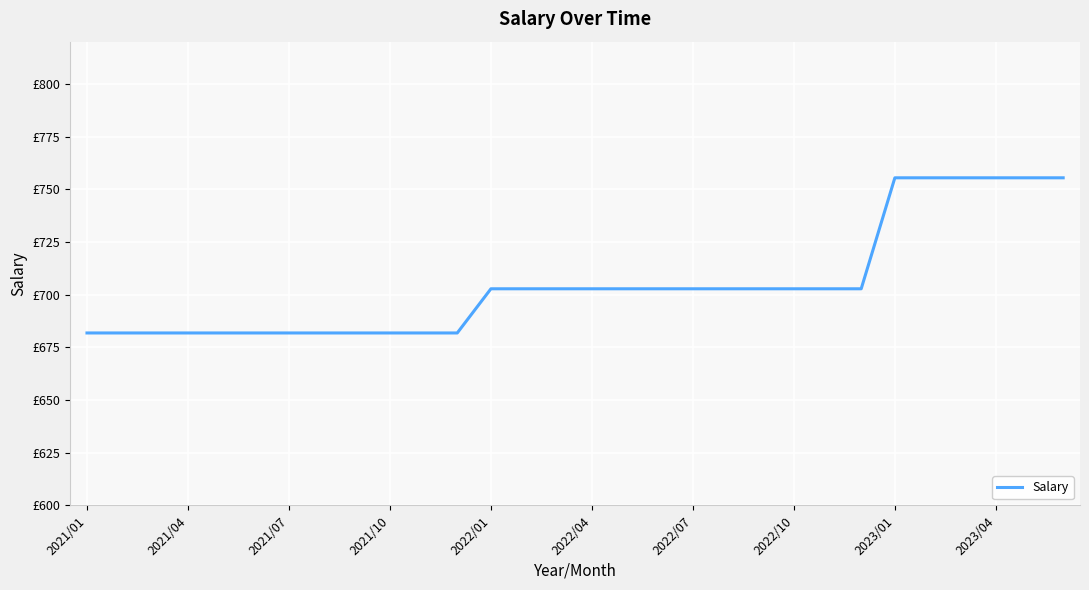

Where does the data first go above 702?

2022/01